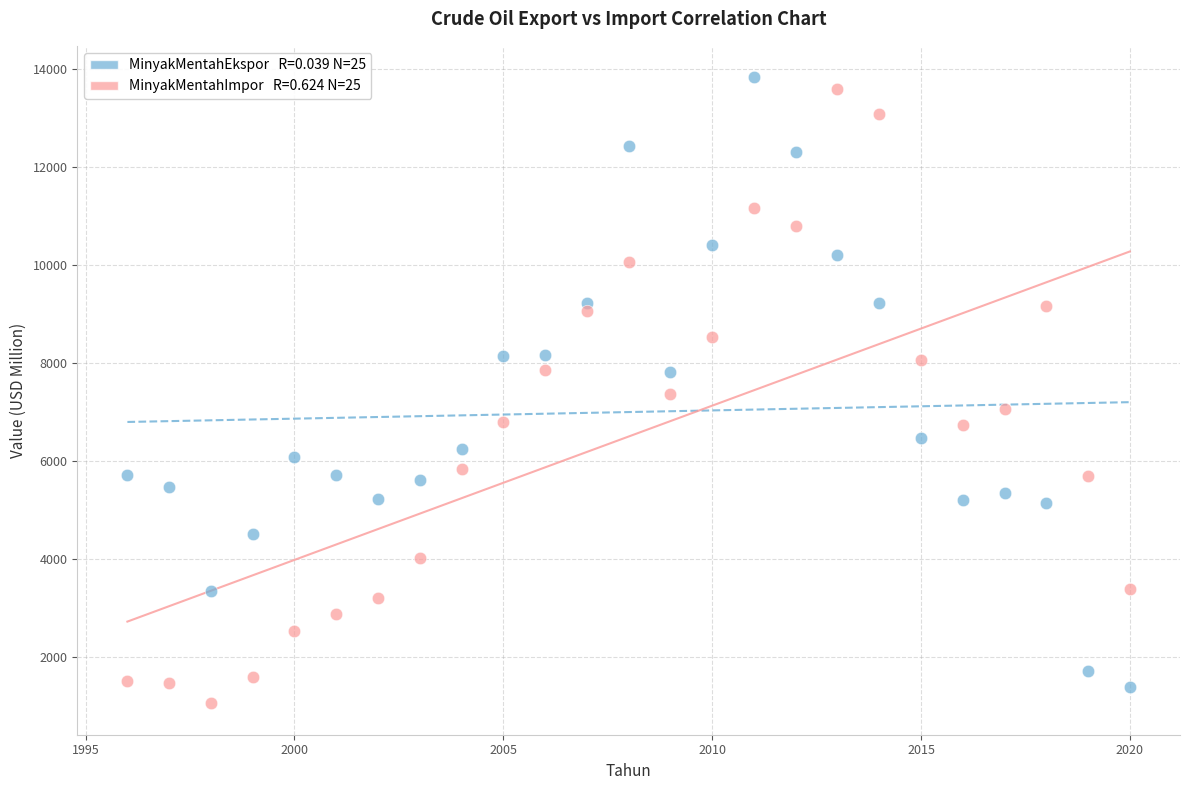

Across all data points, what is the range of Y values (max minus min)?

12770.4